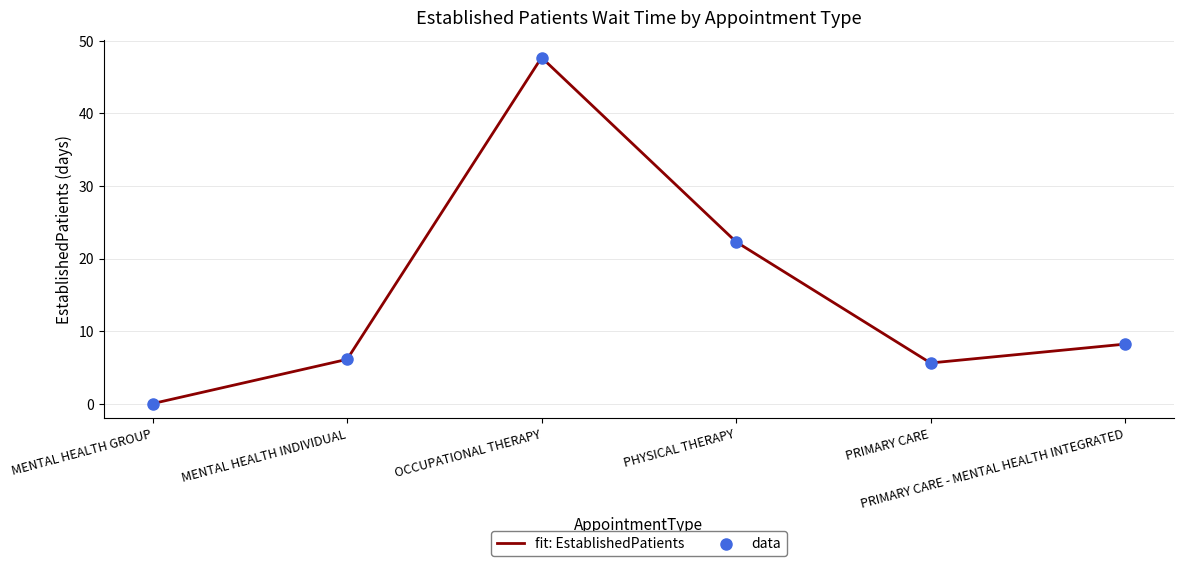

True or false: the data has more than 1 interior local peaks.

False